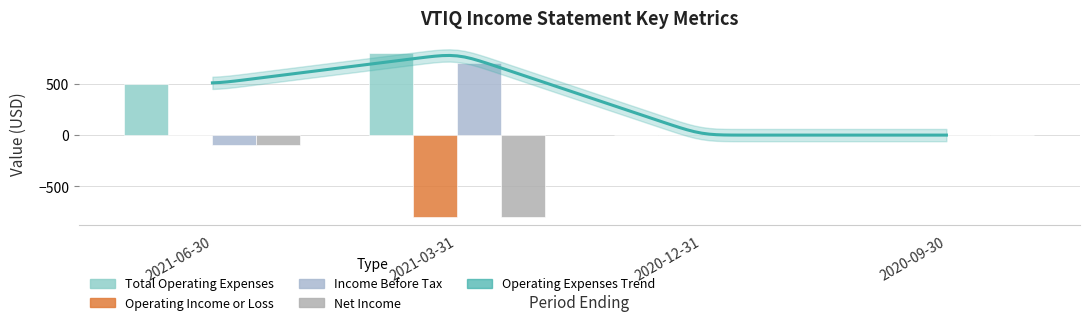

Reading left to right, transcribe all the data shown in this chart.

Total Operating Expenses: 500	800	0	0
Operating Income or Loss: 0	-800	0	0
Income Before Tax: -100	700	0	0
Net Income: -100	-800	0	0